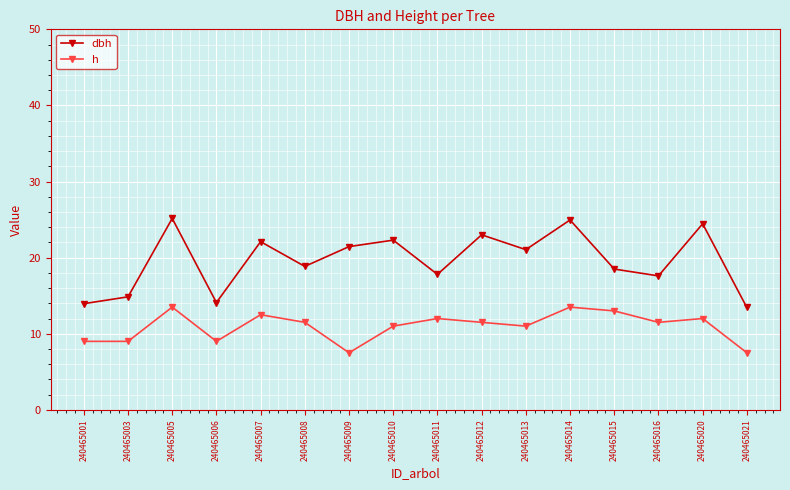

True or false: dbh and h cross at least once.

False